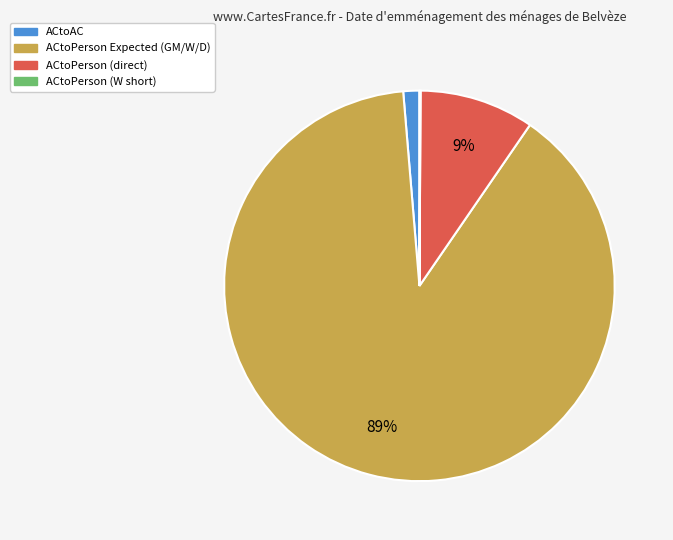

Is there a majority slice in this chart?

Yes